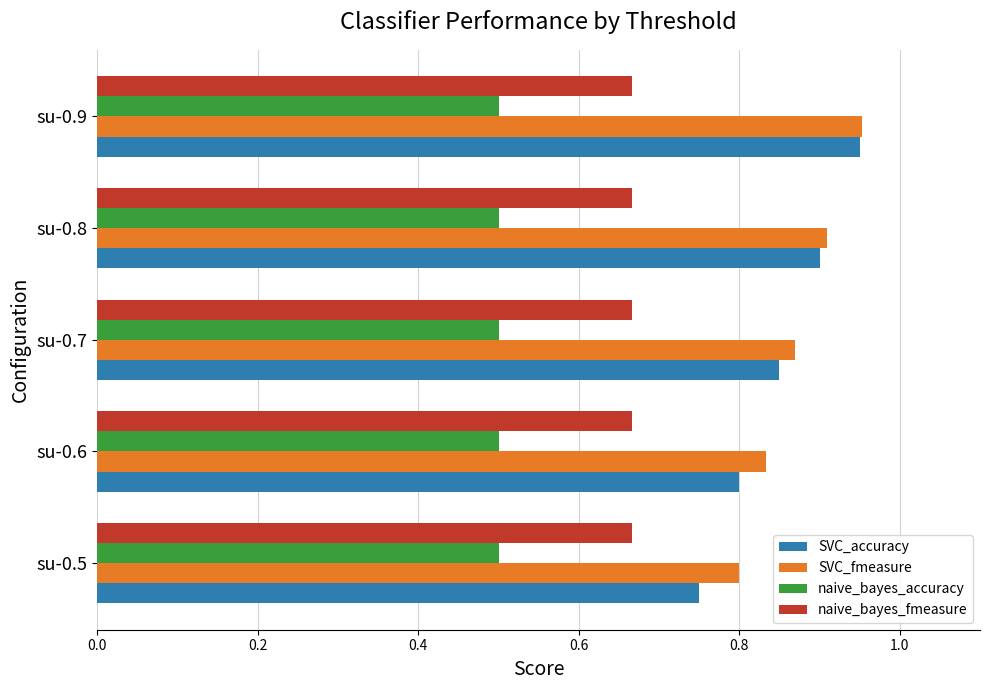

How many SVC_fmeasure values are between 0 and 1?

5